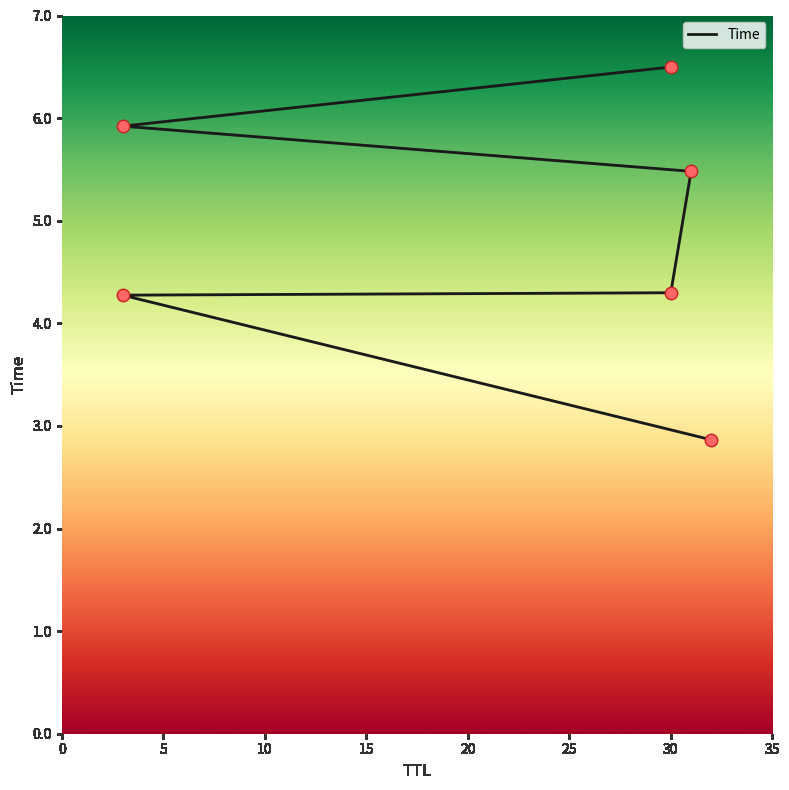

What is the change in value from 5 to 20?

+1.6